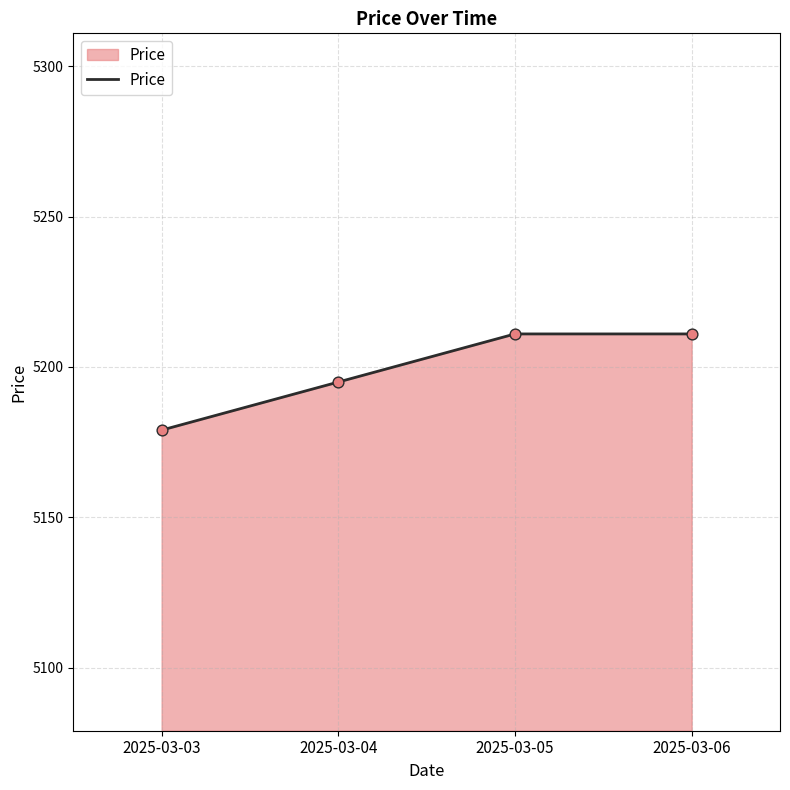

Which has a higher value, 2025-03-03 or 2025-03-06?

2025-03-06